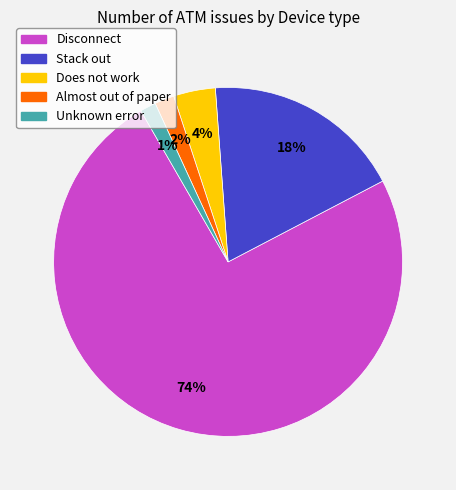

To the nearest percent, what is the difference between the Stack out and Unknown error slice percentages?

17%